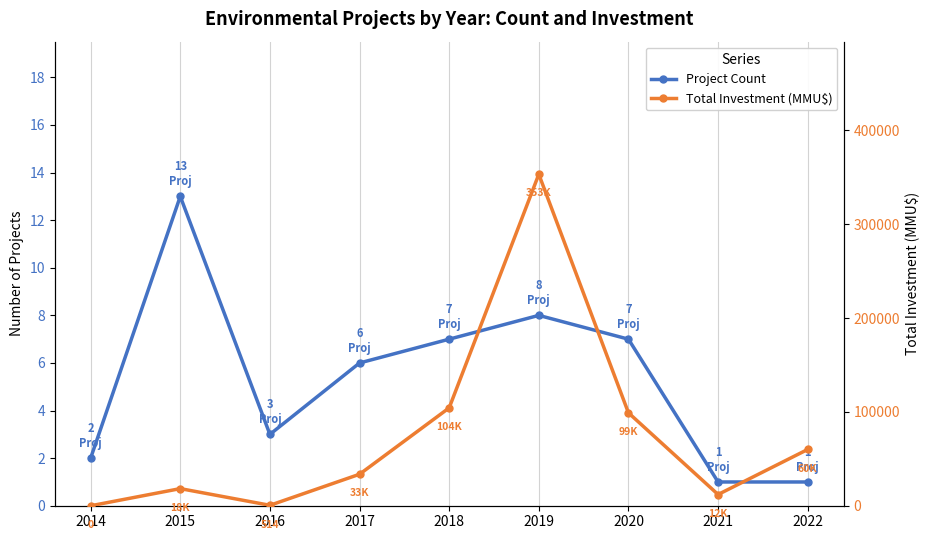

What is the value of the Project Count point at the 8th from the left?

1